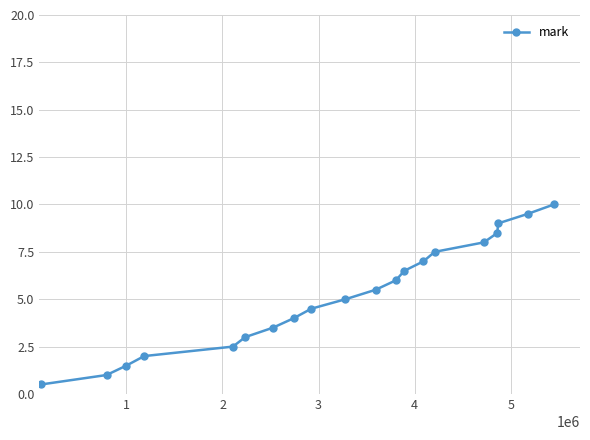

How many categories are shown in the chart?

20